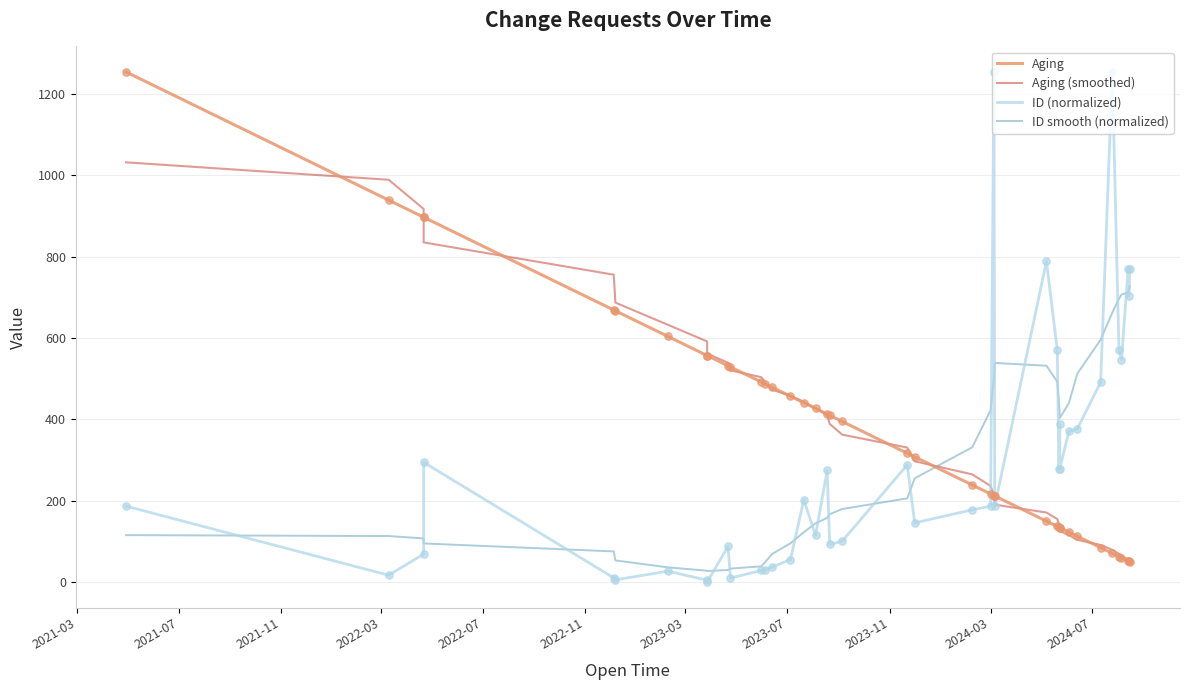

Which series reaches the maximum Y coordinate?

Aging